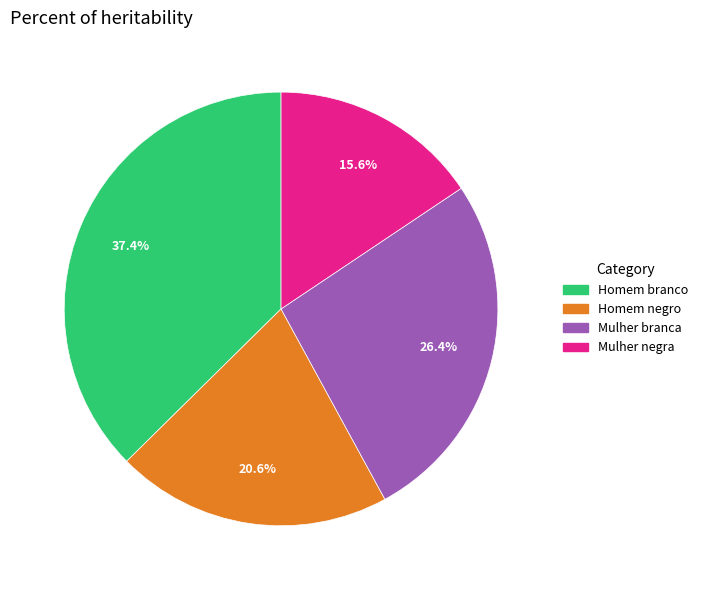

To the nearest percent, what is the average slice percentage?

25%